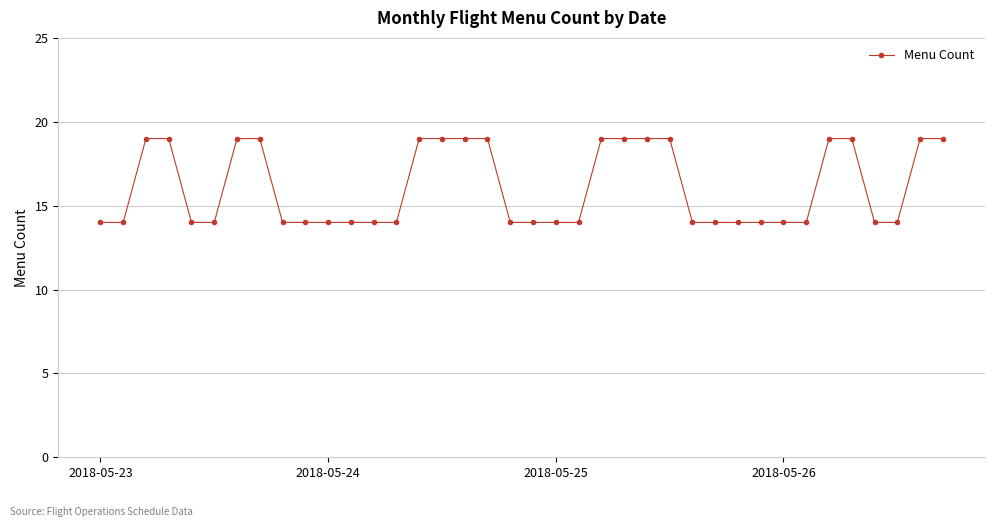

What is the value of the 15th point from the left?

19